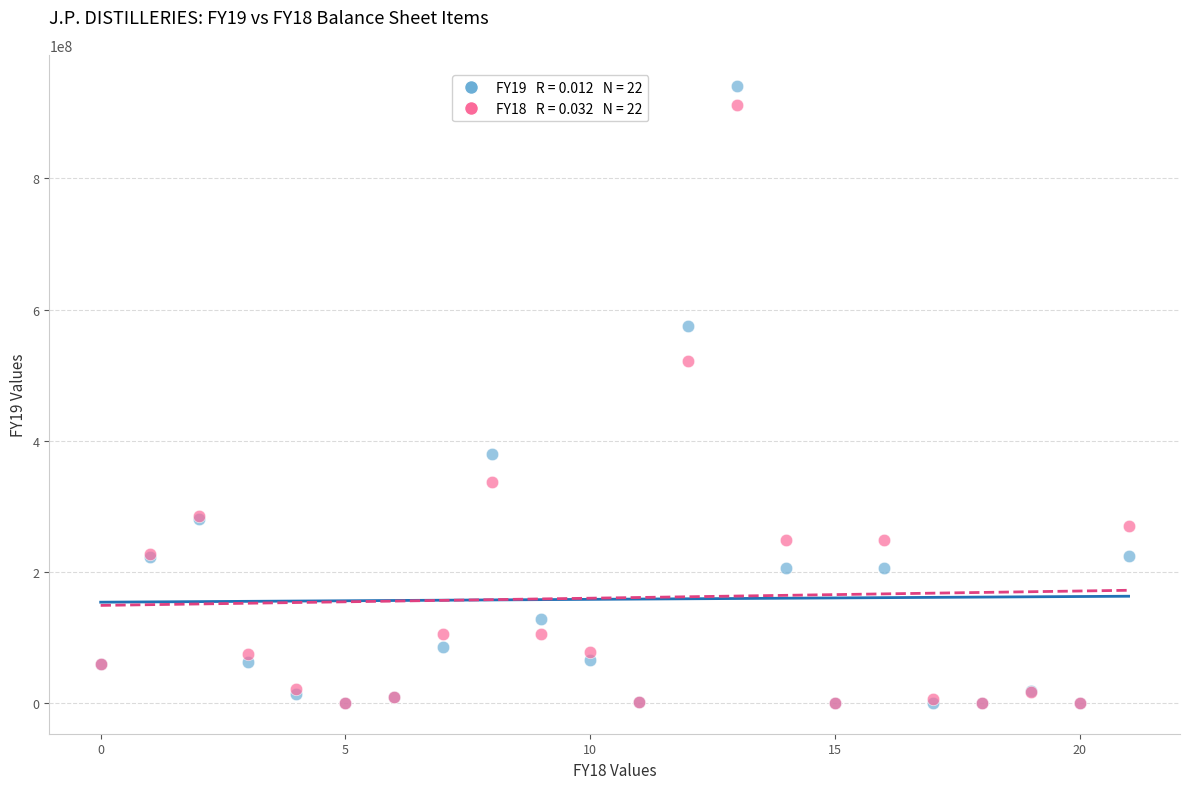

Across all series, what Y value is closest to 470741100?

521274244